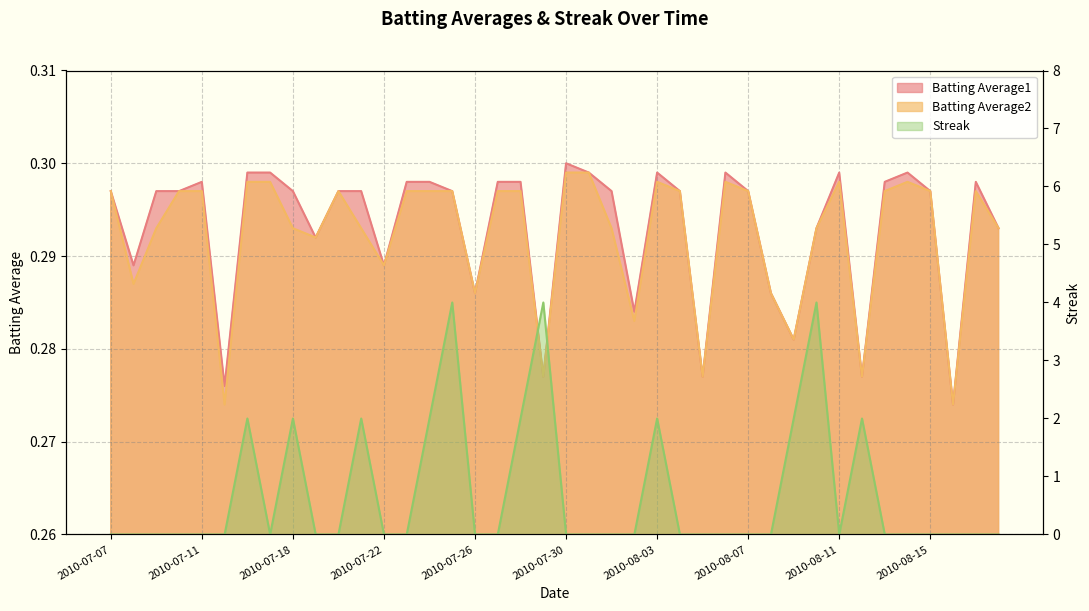

At which category is the sum across all series the highest?

2010-07-25